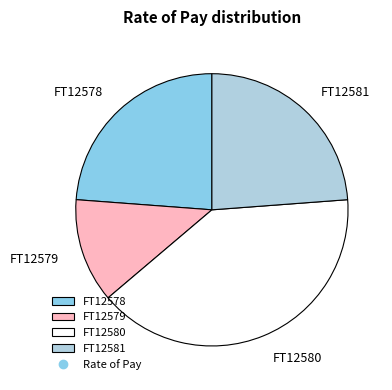

What is the ratio of the value at FT12581 to the value at FT12578?

1.0